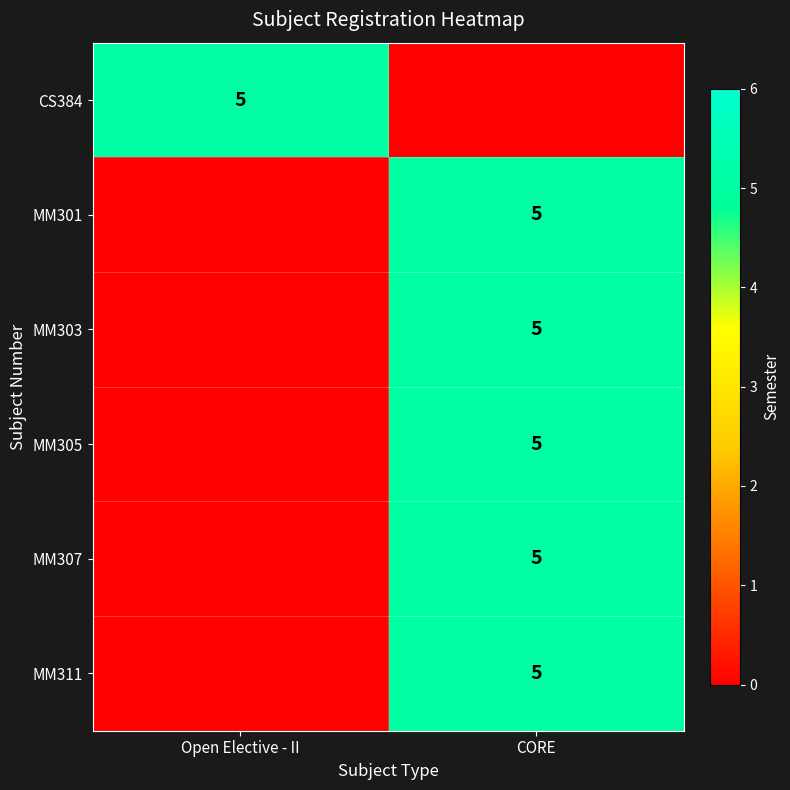

Is it true that MM301 equals 5 at CORE?

True